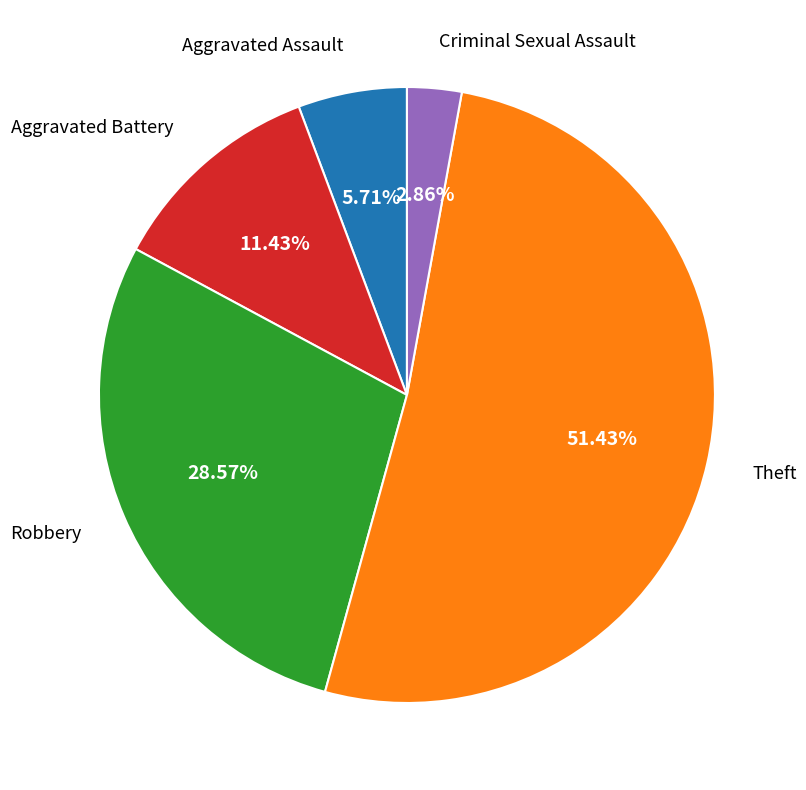

Is there a majority slice in this chart?

Yes